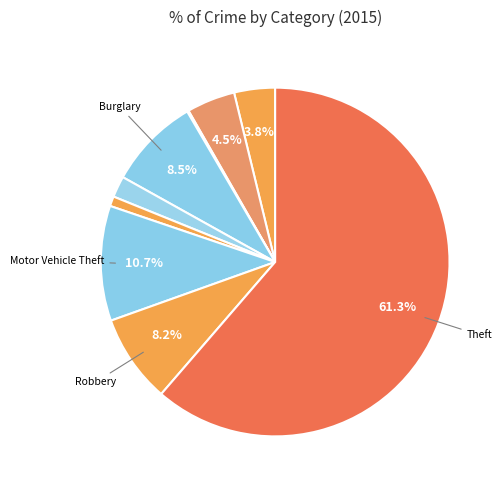

Count the number of slices in the pie.

9